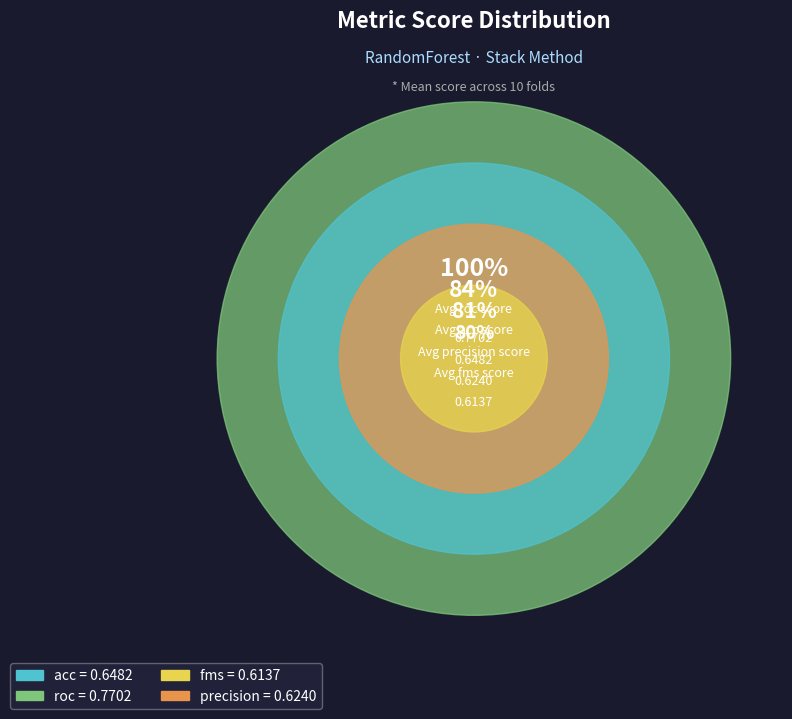

How many segments does this pie chart have?

4